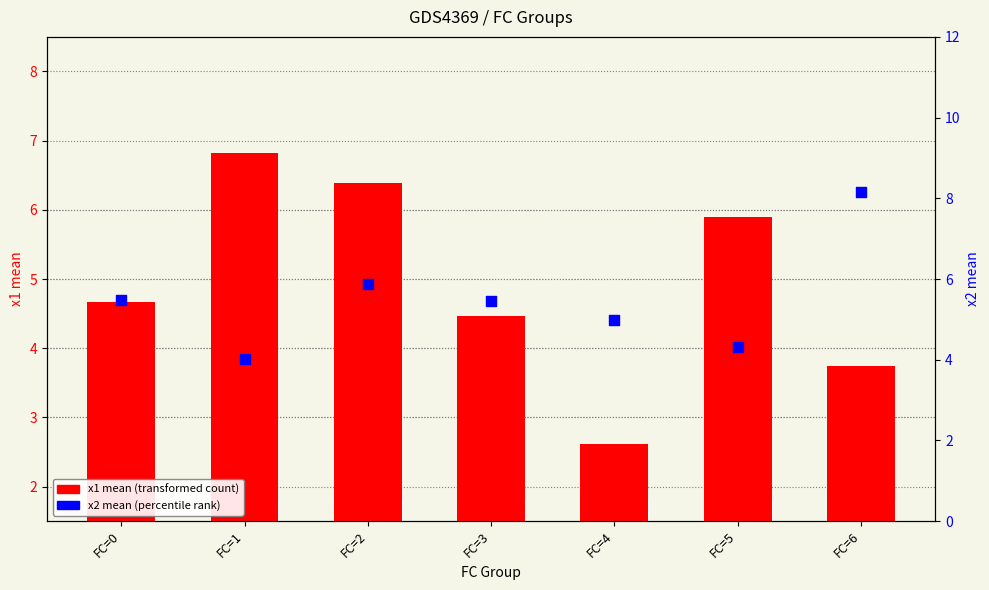

Which series contains the lowest Y value?

x1 mean (transformed)